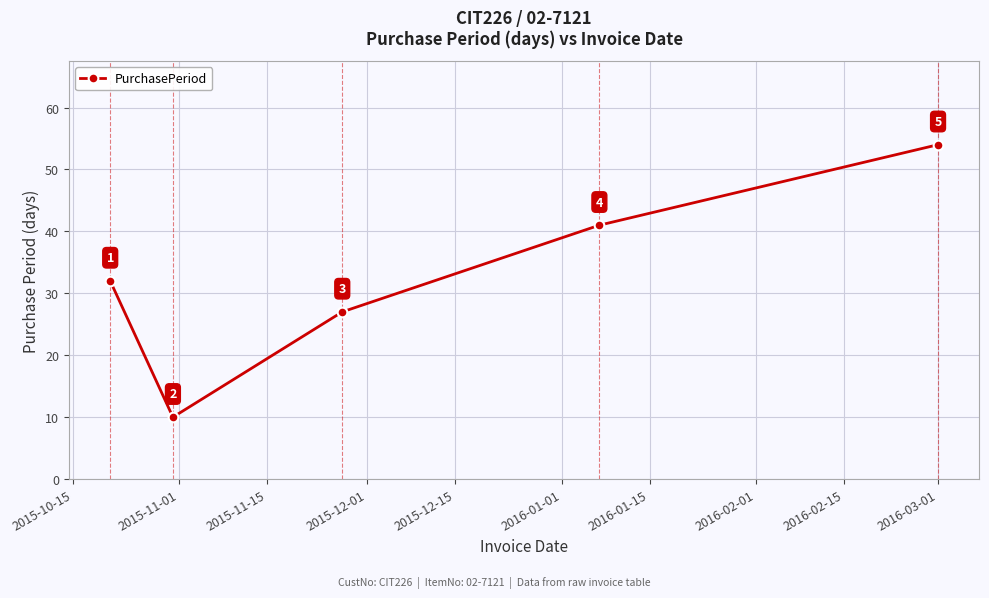

What is the smallest value displayed?

10